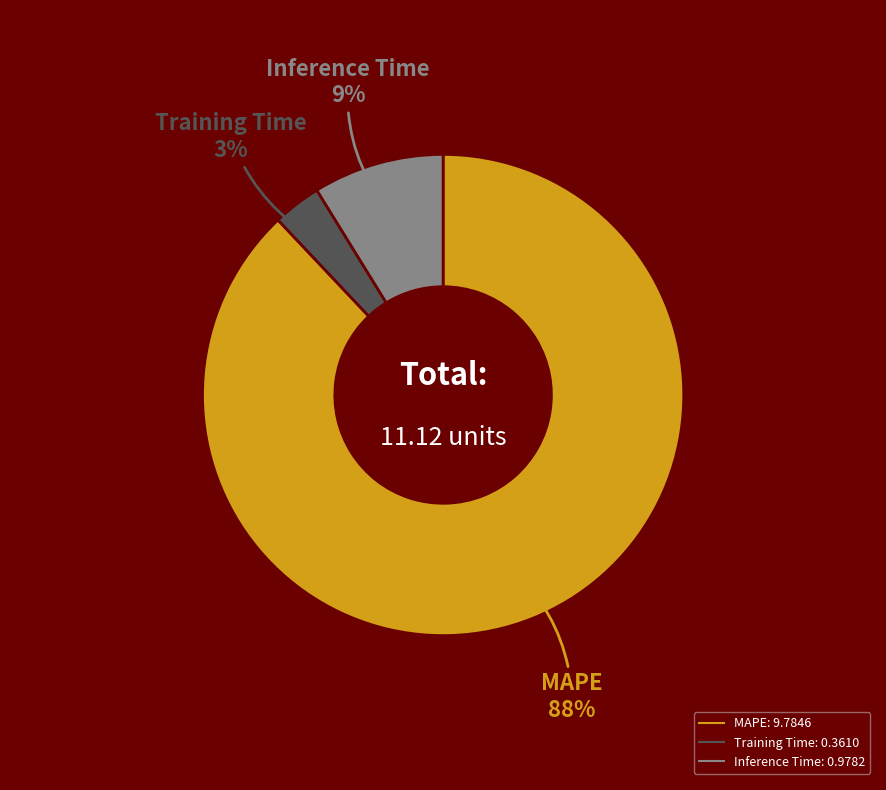

Between Inference Time and Training Time, which is larger?

Inference Time